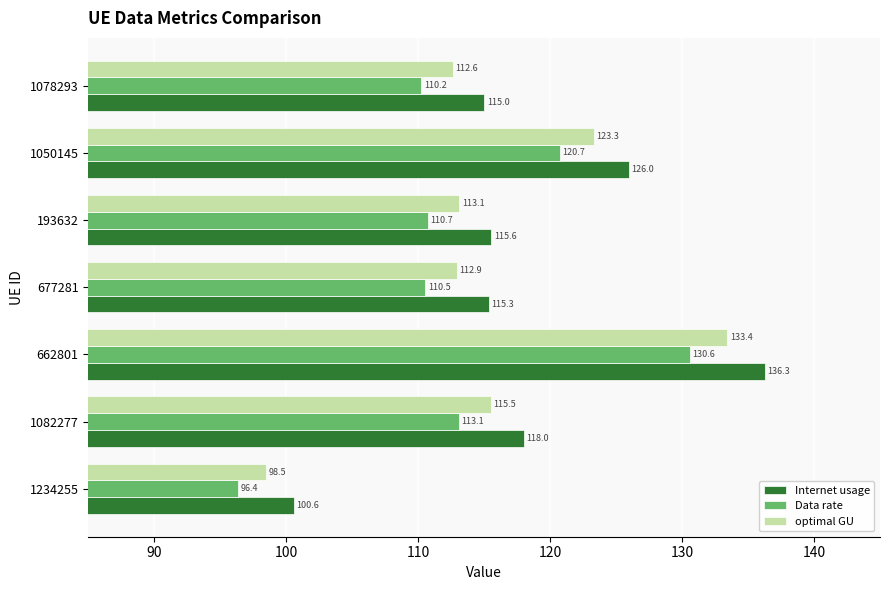

Which series has the largest total across all categories?

Internet usage